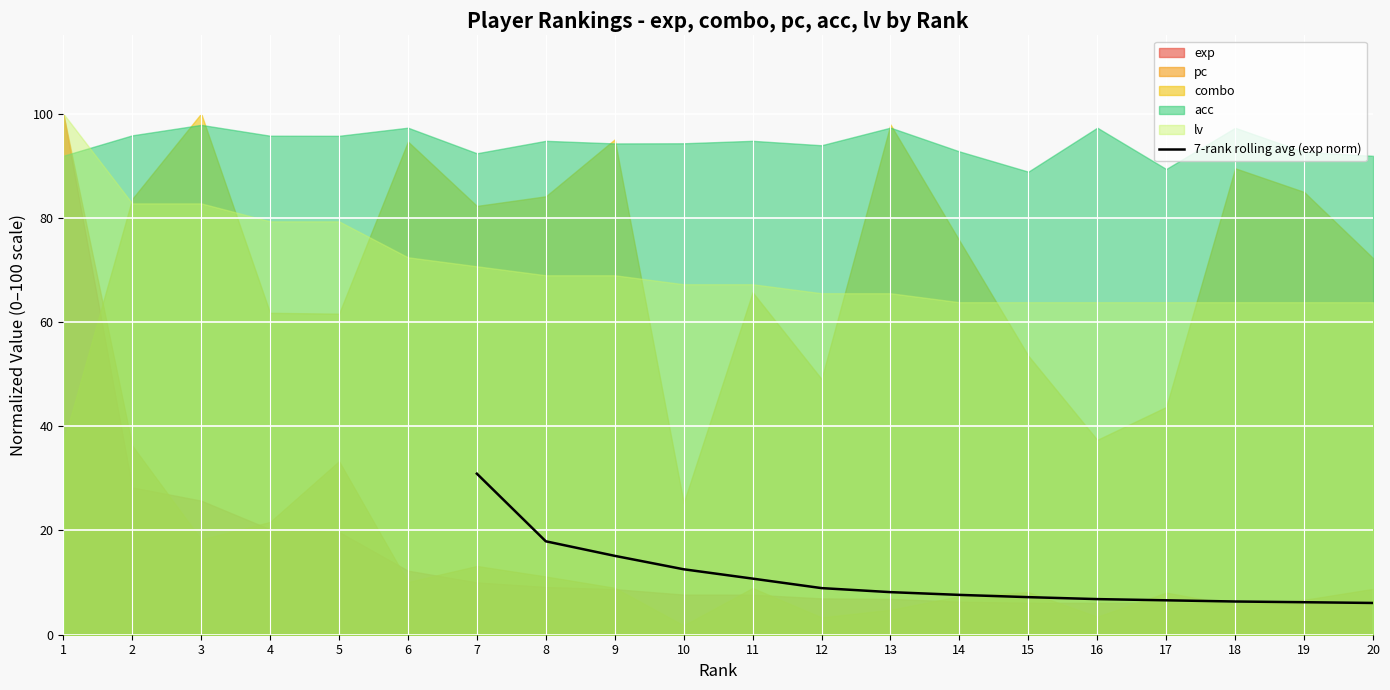

What is the value of the 8th point from the left?

7.6